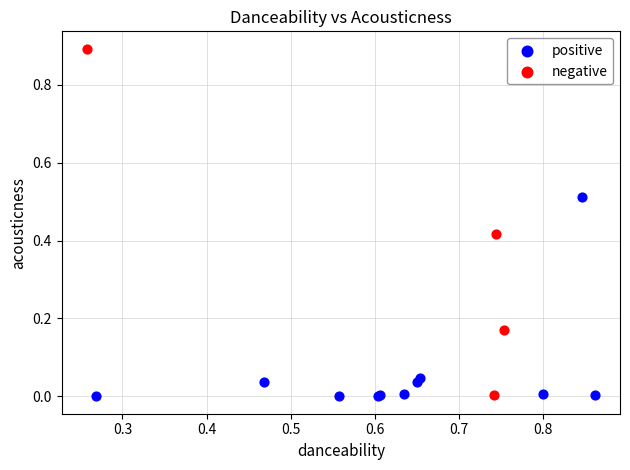

Which series has the widest spread of Y values?

negative